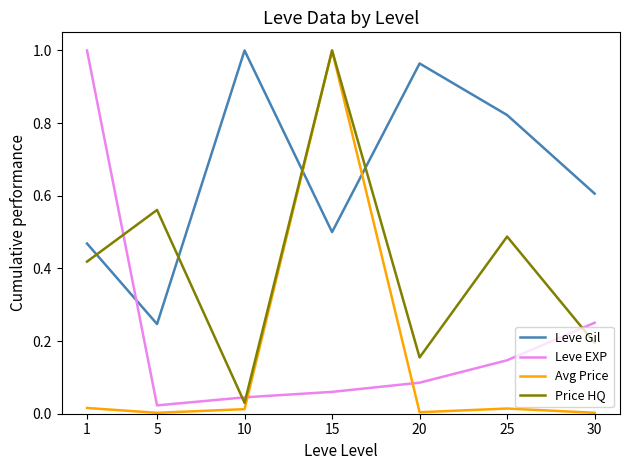

The Price HQ series shows 0.0 at 10. True or false?

True